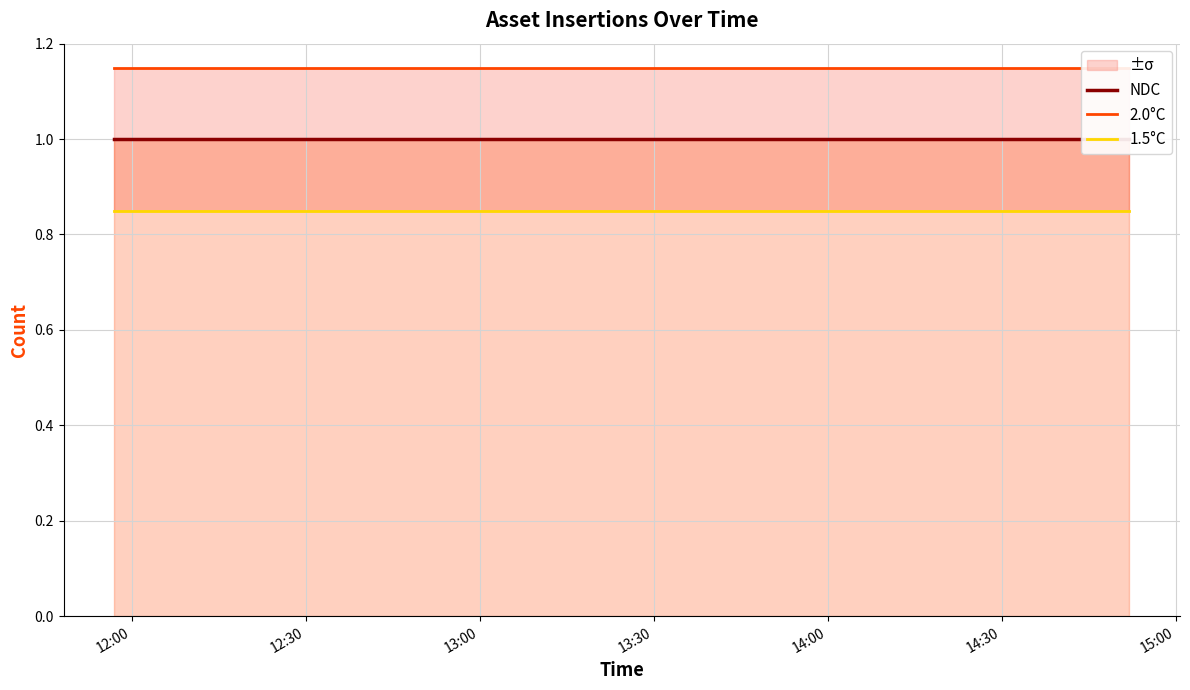

What is the minimum value shown in the chart?

0.8